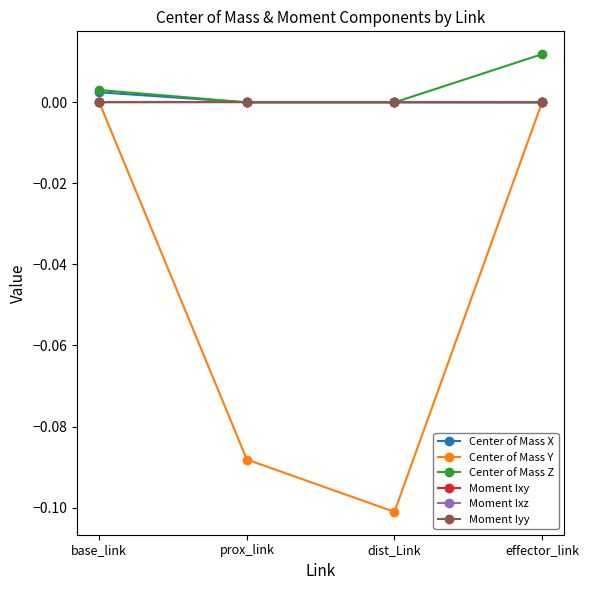

What is the spread (max minus min) of values at dist_Link?

0.1